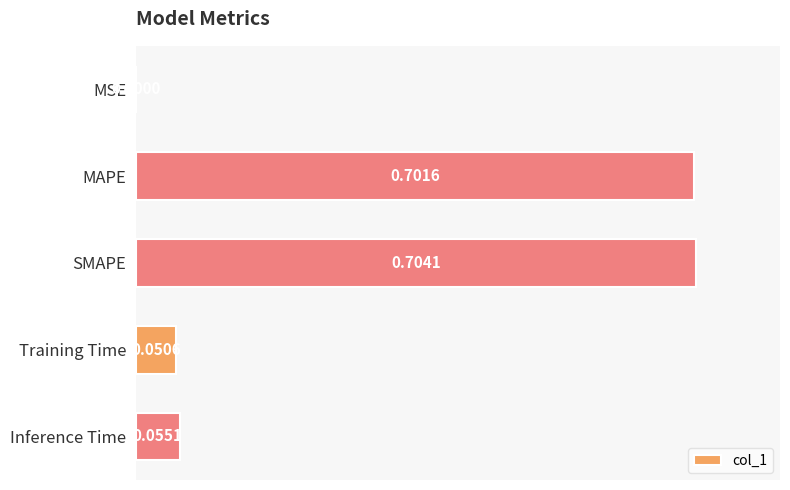

At which category does the chart reach its peak across all series?

SMAPE